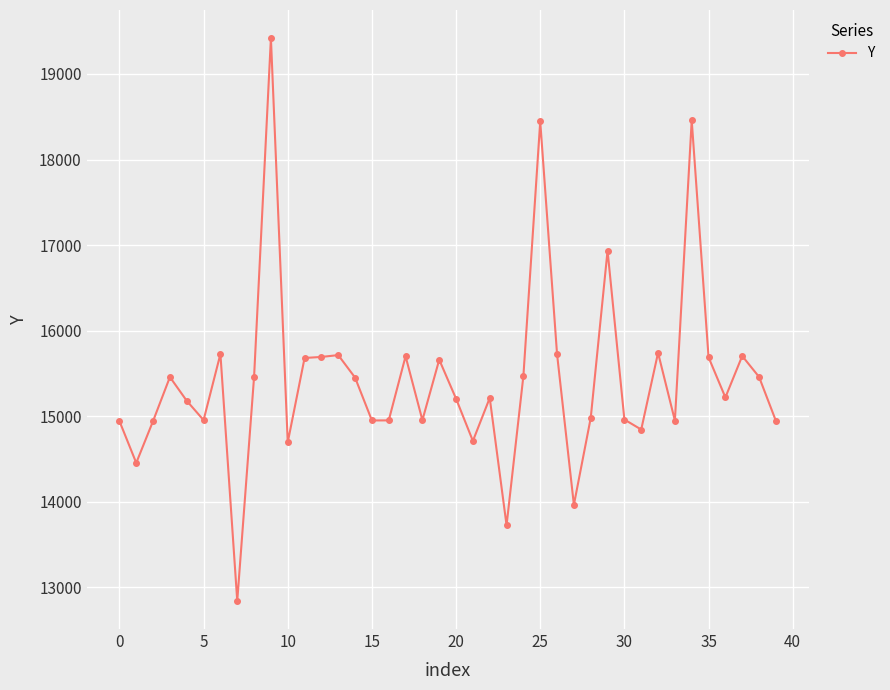

What is the smallest value displayed?

12843.1